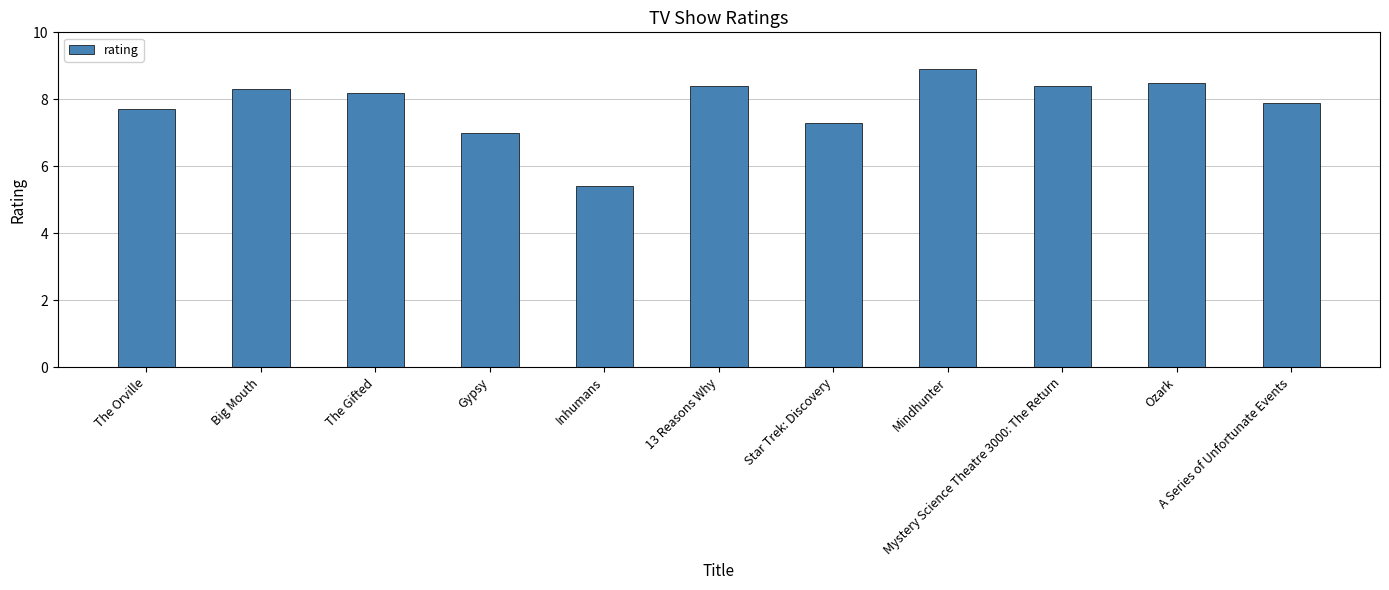

How many distinct data groups are displayed?

1